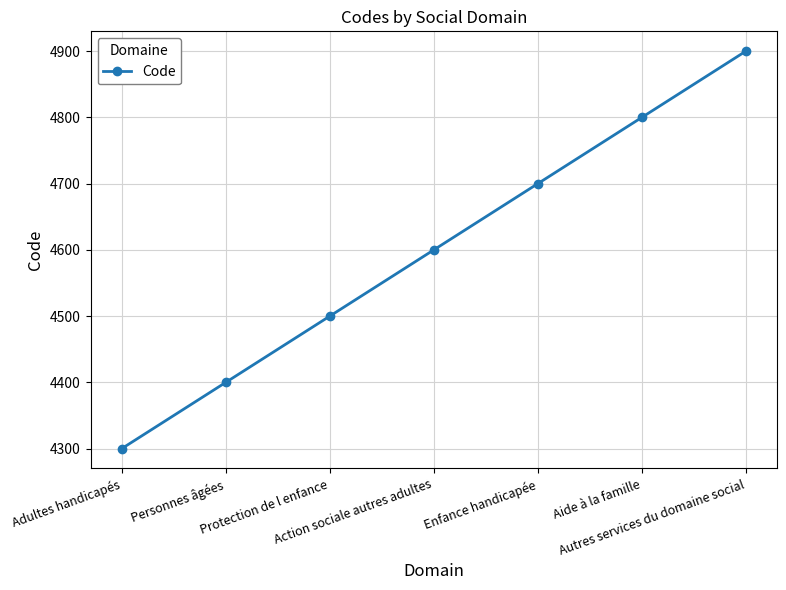

Is this an area chart (filled region under the line)?

No